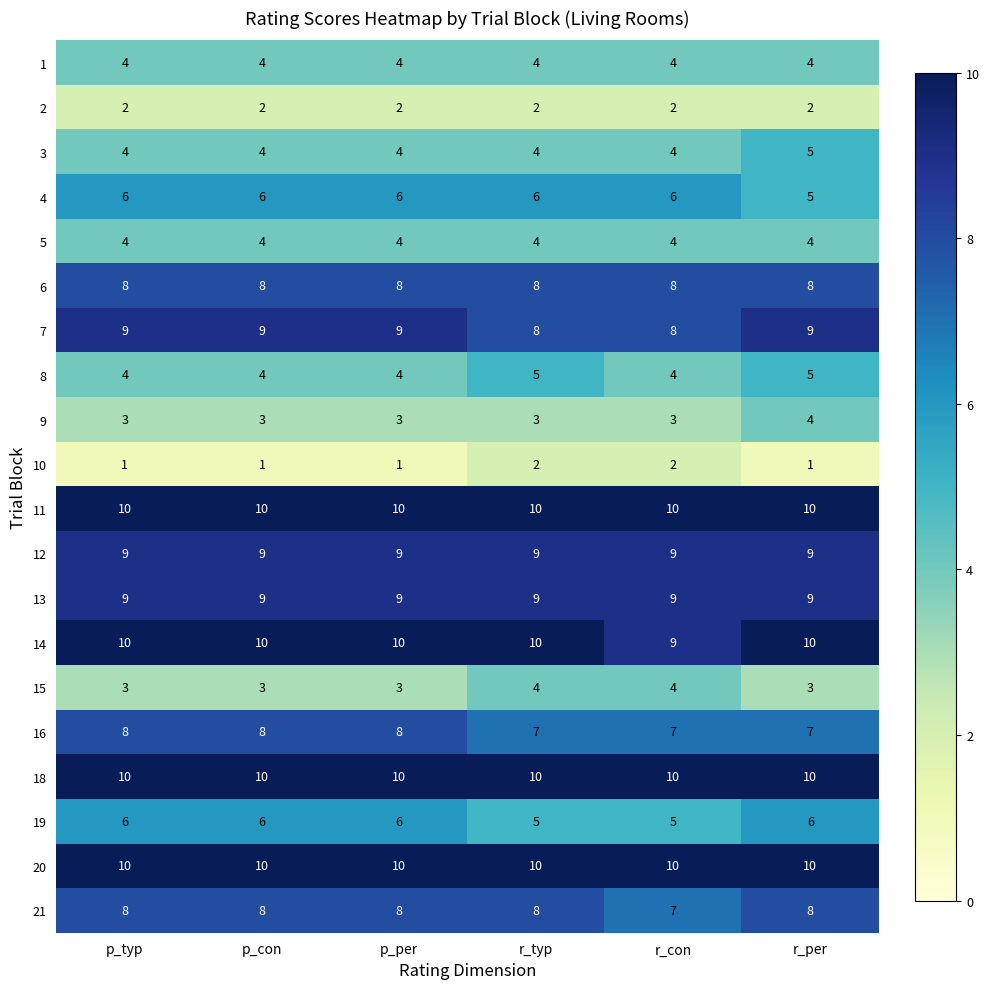

At which category is the sum across all series the highest?

r_per